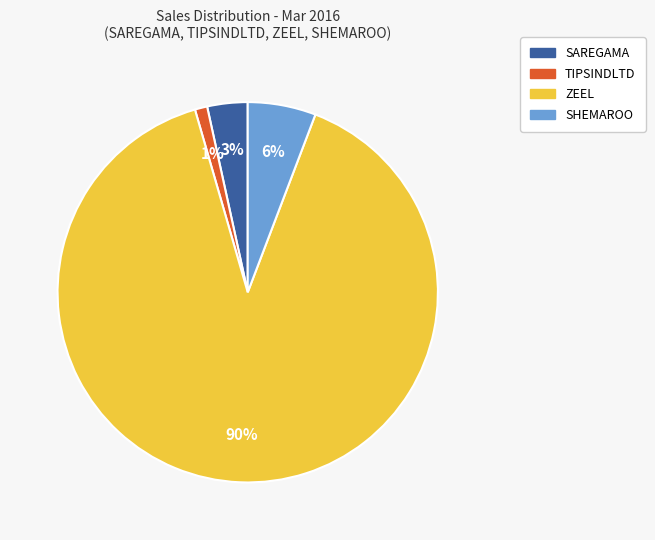

To the nearest percent, what is the difference between the largest and smallest slice percentages?

89%